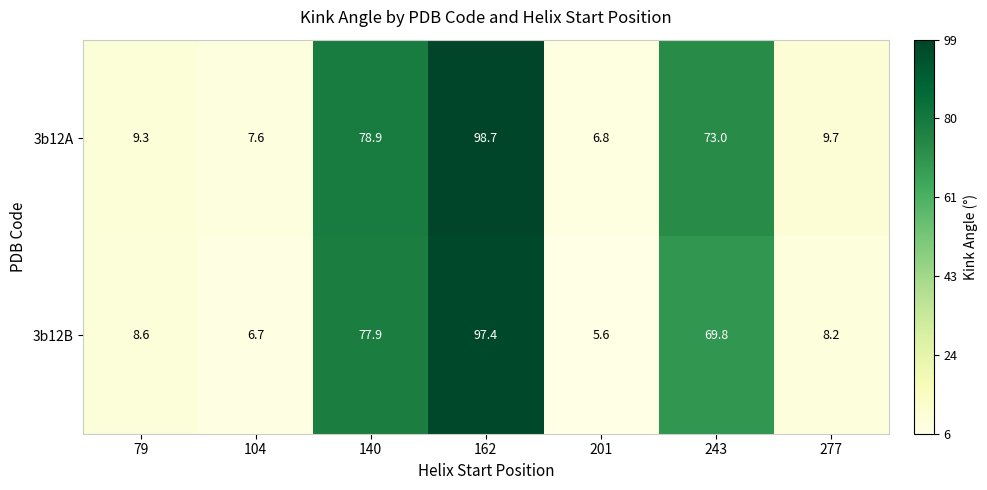

Is it true that 3b12B equals 110.6 at 140?

False